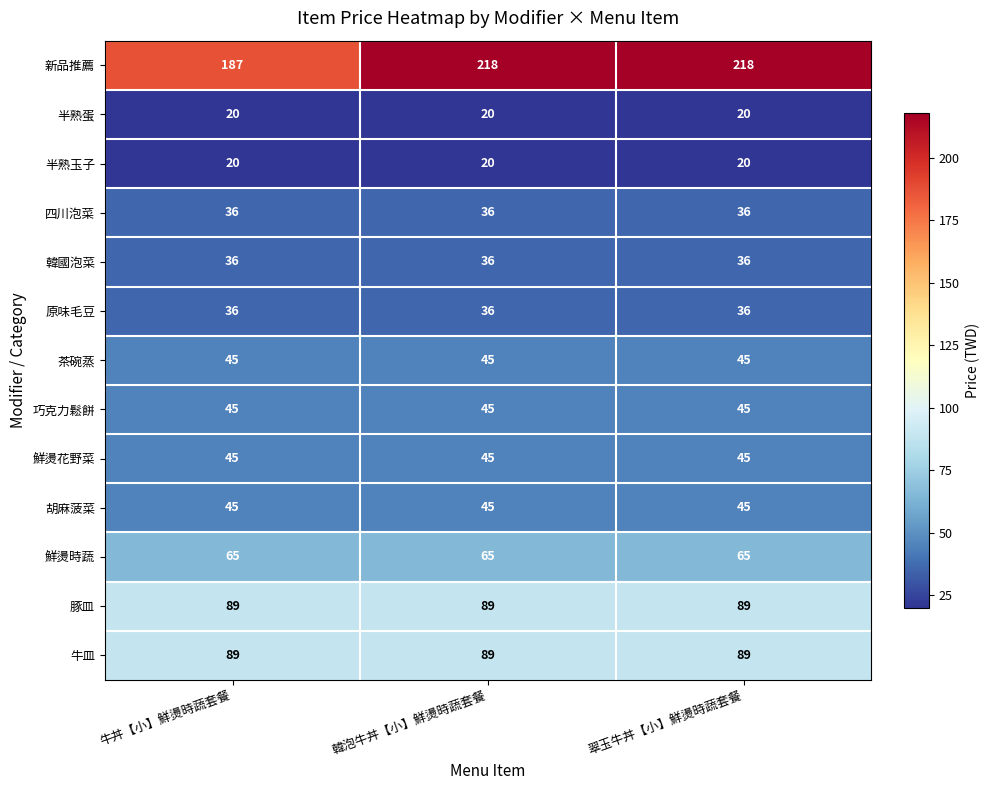

What is the difference between the highest and lowest values at 翠玉牛丼【小】鮮燙時蔬套餐?

198